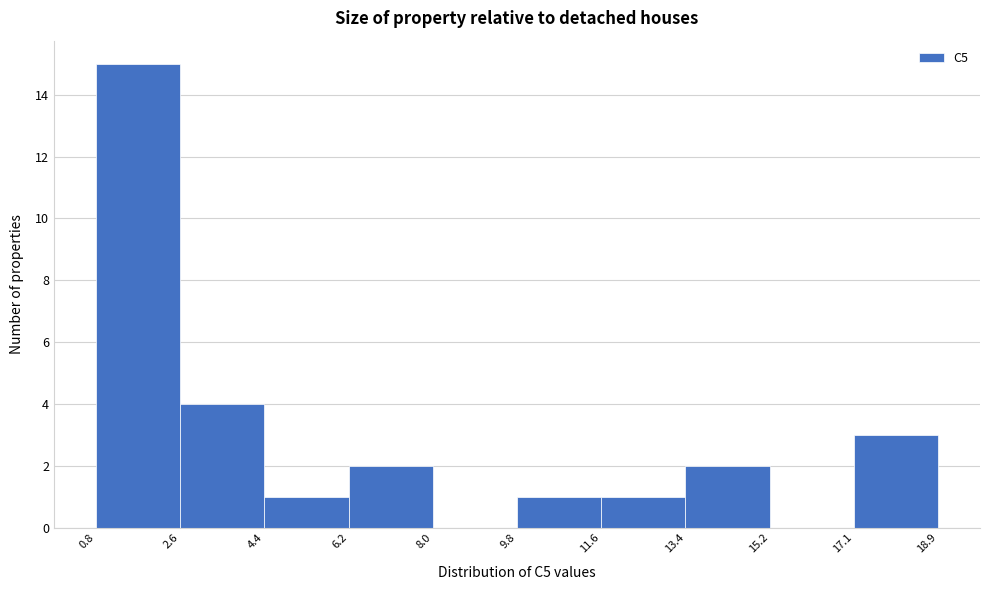

Reading left to right, list every bar in this chart as the range it spans on the x-axis followed by its height. The values are not printed on the chart, so give them approximately, as read against the axis.

0.8 to 2.6: 15
2.6 to 4.4: 4
4.4 to 6.2: 1
6.2 to 8.0: 2
8.0 to 9.8: 0
9.8 to 11.6: 1
11.6 to 13.4: 1
13.4 to 15.2: 2
15.2 to 17.1: 0
17.1 to 18.9: 3